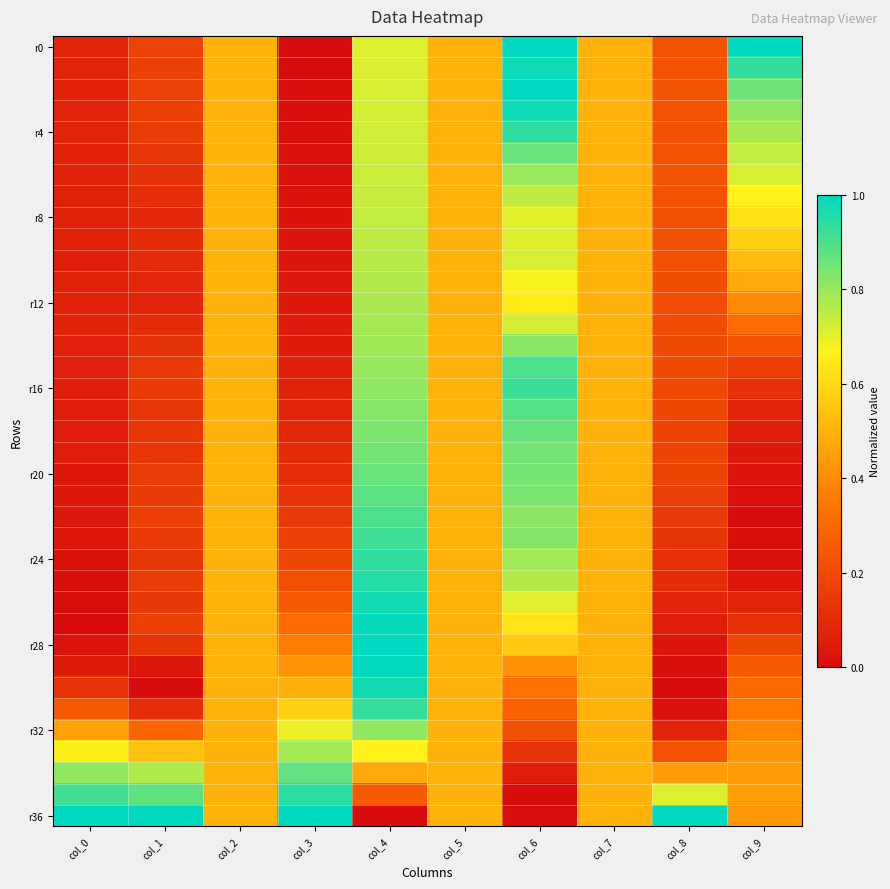

What is the total value across all series at col_3?

8.4